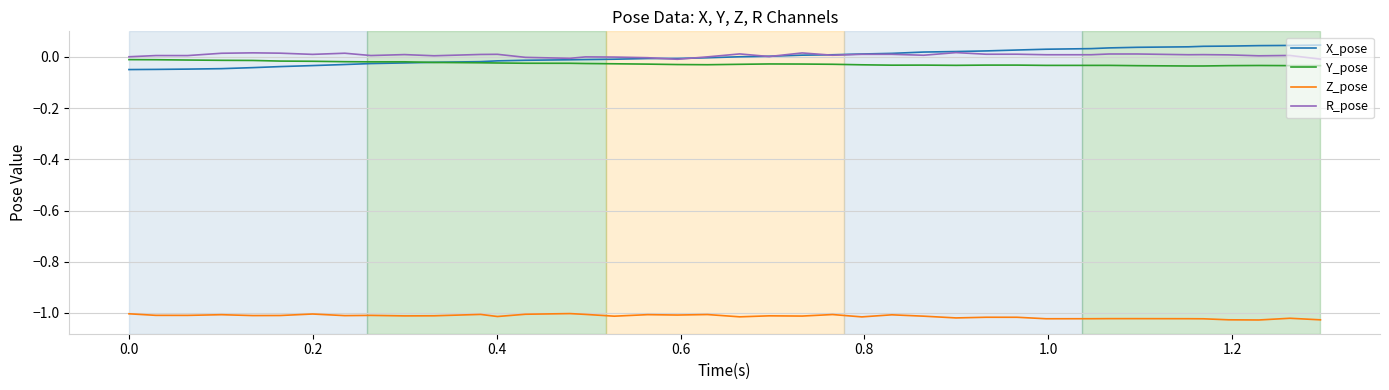

True or false: Z_pose and X_pose cross at least once.

False